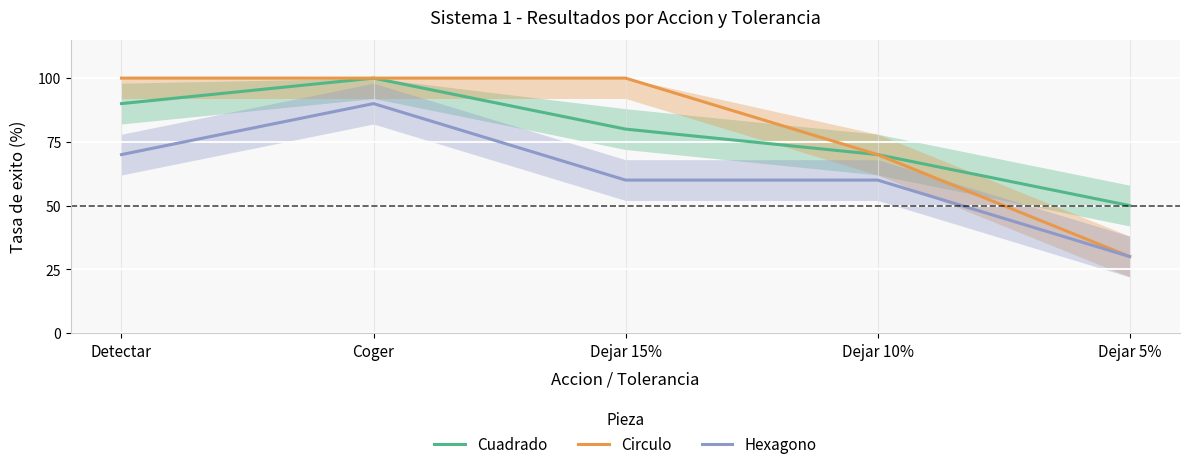

What is the label of the 5th point from the right?

Detectar